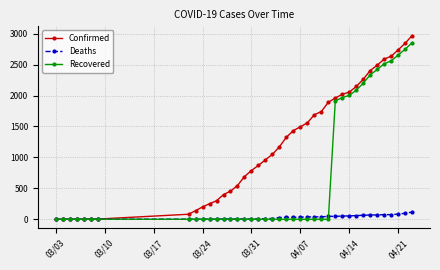

What is the maximum value for Confirmed?

2970